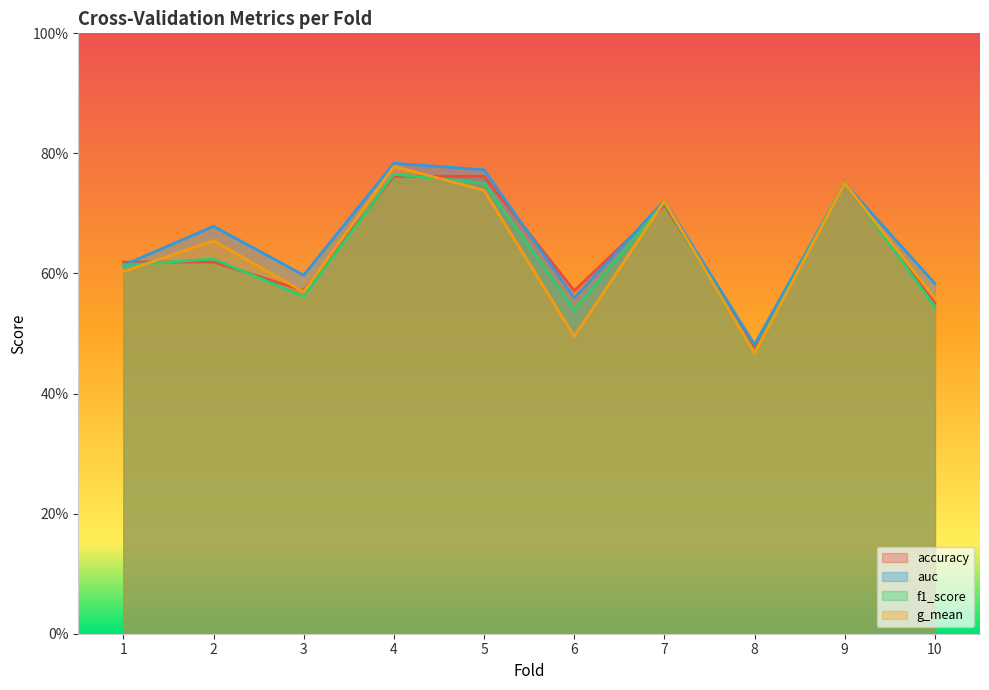

Does the chart have visible grid lines?

No